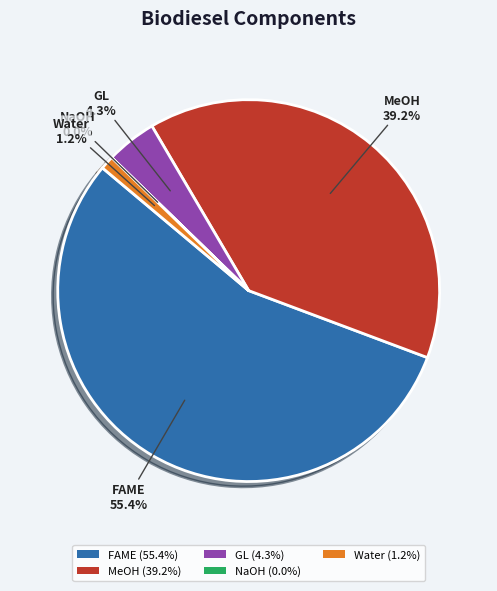

Is MeOH (39.2%) the majority of the pie?

No